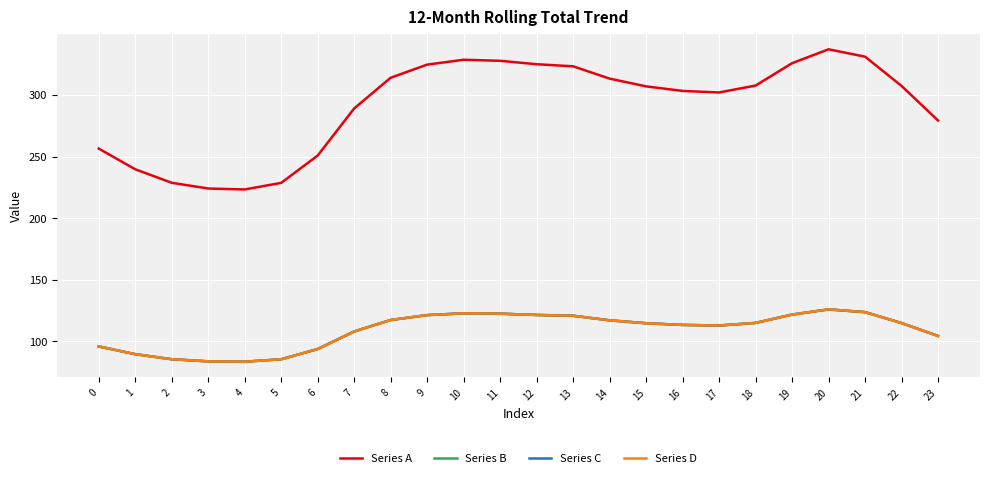

Which series has the largest total across all categories?

Series A